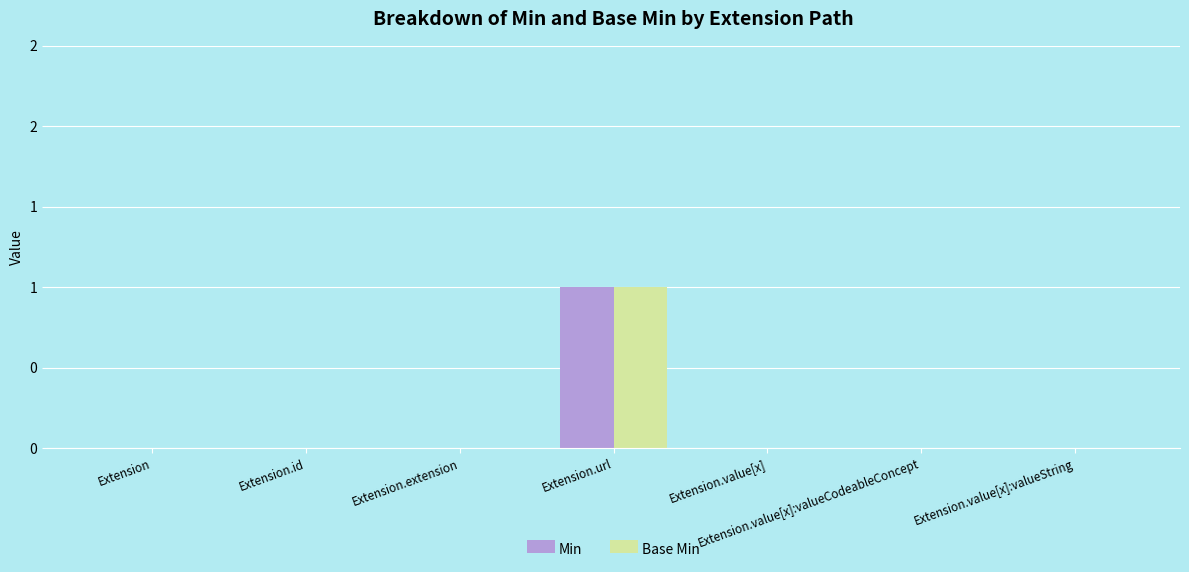

Reading left to right, extract all data points from this chart.

Min: Extension=0	Extension.id=0	Extension.extension=0	Extension.url=1	Extension.value[x]=0	Extension.value[x]:valueCodeableConcept=0	Extension.value[x]:valueString=0
Base Min: Extension=0	Extension.id=0	Extension.extension=0	Extension.url=1	Extension.value[x]=0	Extension.value[x]:valueCodeableConcept=0	Extension.value[x]:valueString=0